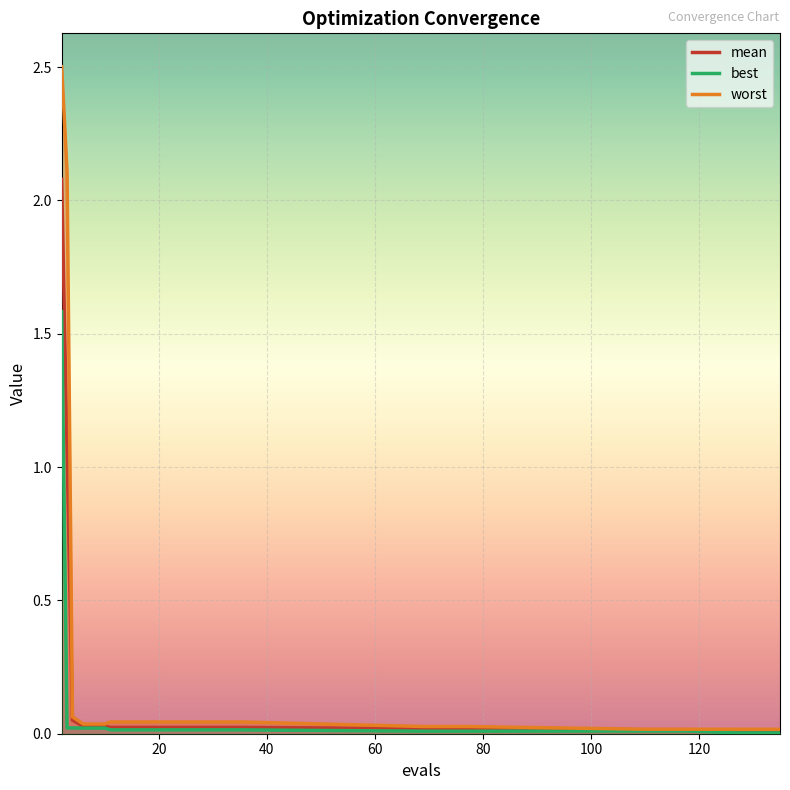

What is the maximum value for mean?

2.1